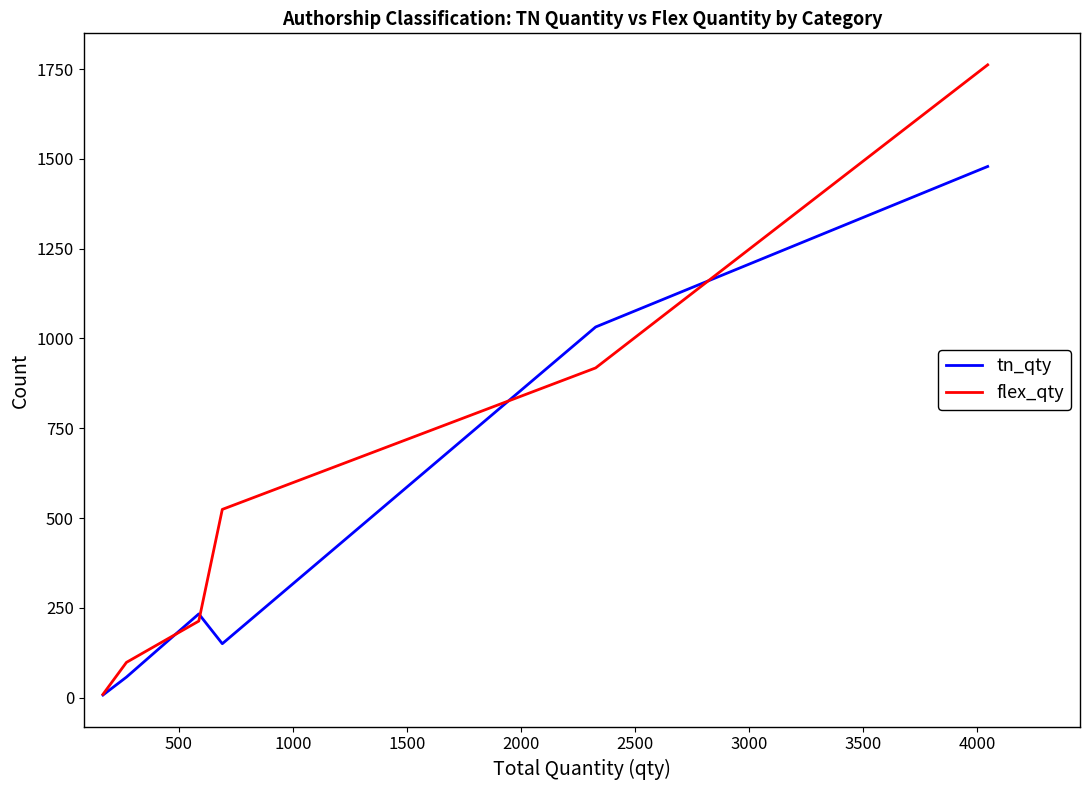

Which series has the largest total across all categories?

flex_qty